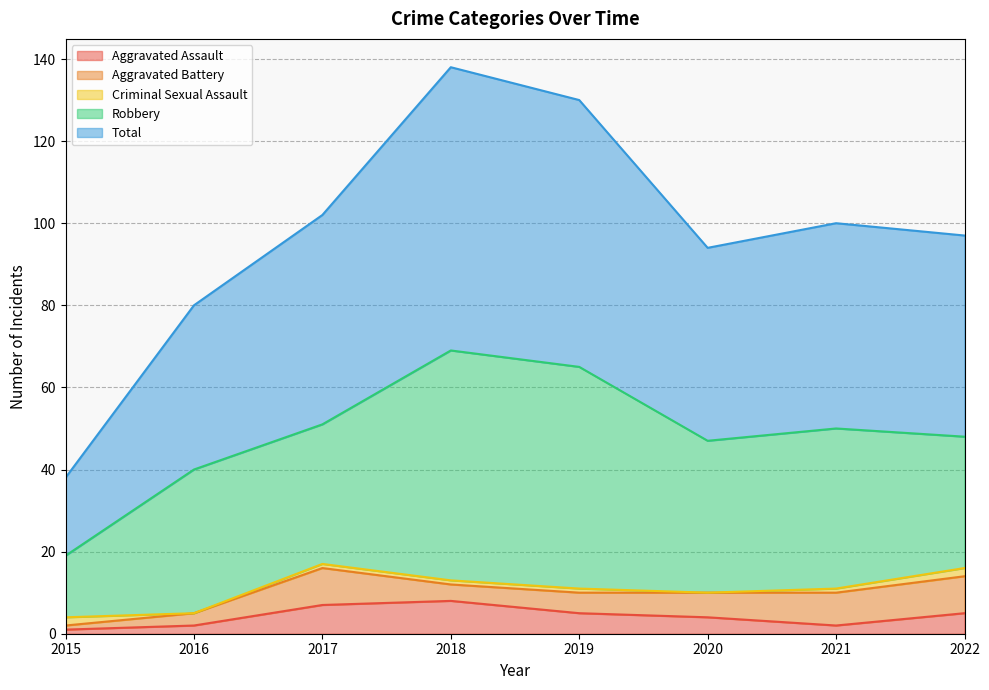

The value of Aggravated Battery at 2017 is 9. True or false?

True